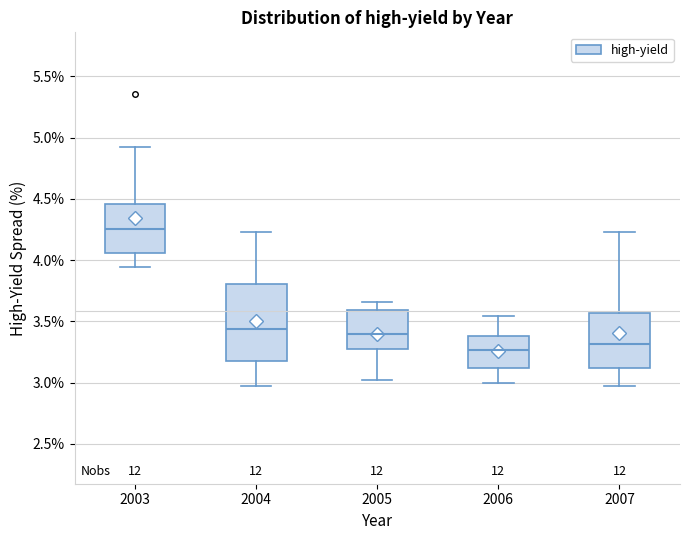

Reading left to right, transcribe this box plot: for each box, give where its median line is, the range the box spans, and where its two whiskers end, as read against the y-axis. The values are not printed on the chart, so give them approximately, as read against the axis.

2003: median 4.25, box 4.05 to 4.45, whiskers 3.95 to 4.90
2004: median 3.45, box 3.20 to 3.80, whiskers 3.00 to 4.25
2005: median 3.40, box 3.25 to 3.60, whiskers 3.00 to 3.65
2006: median 3.25, box 3.10 to 3.40, whiskers 3.00 to 3.55
2007: median 3.30, box 3.10 to 3.55, whiskers 3.00 to 4.25